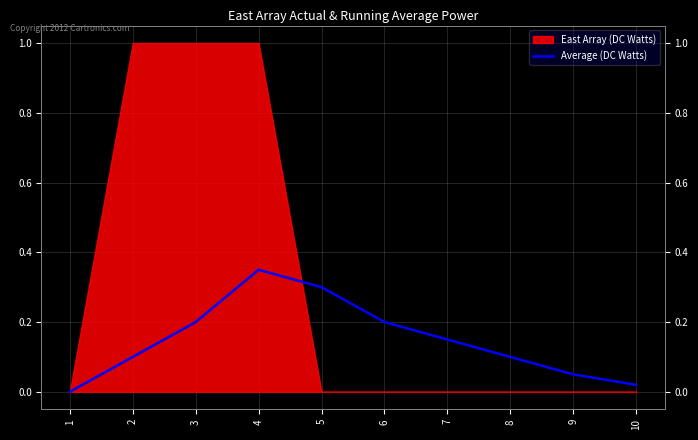

What is the sum of all values?

1.5